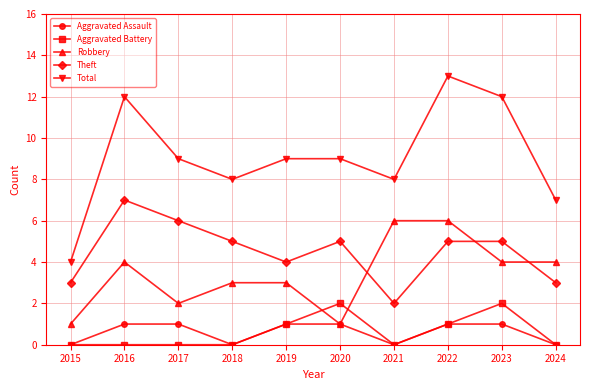

What is the sum of all Aggravated Assault values?

6